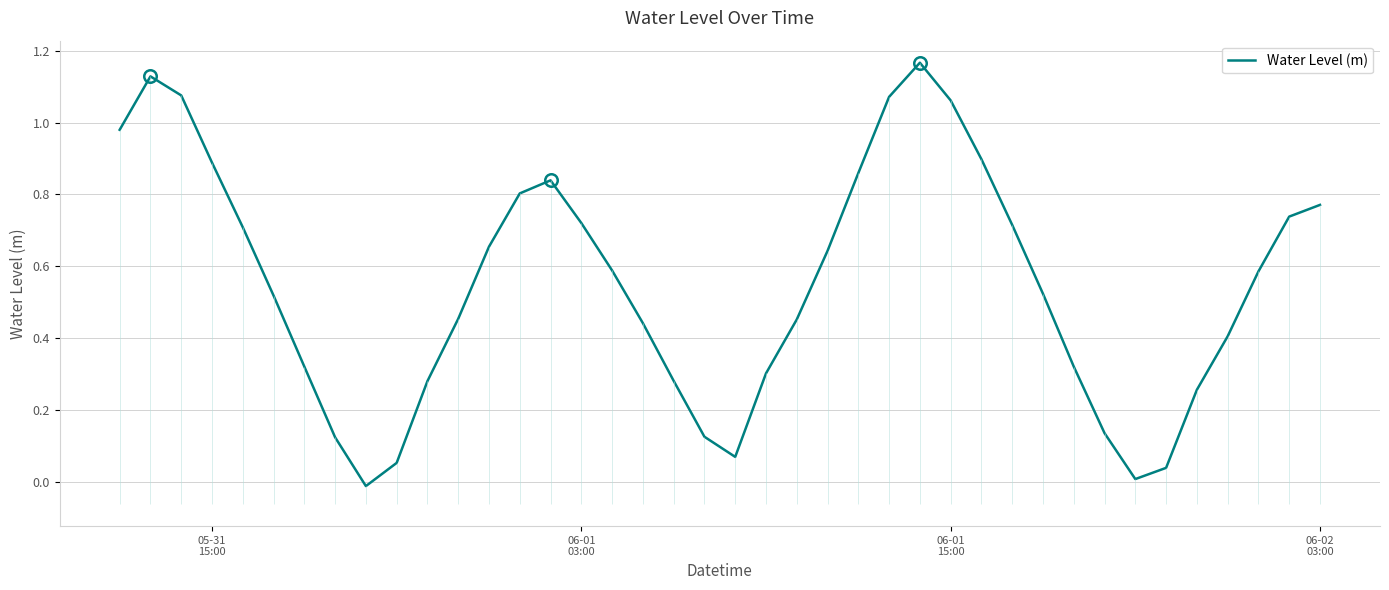

How many positive values are there?

39